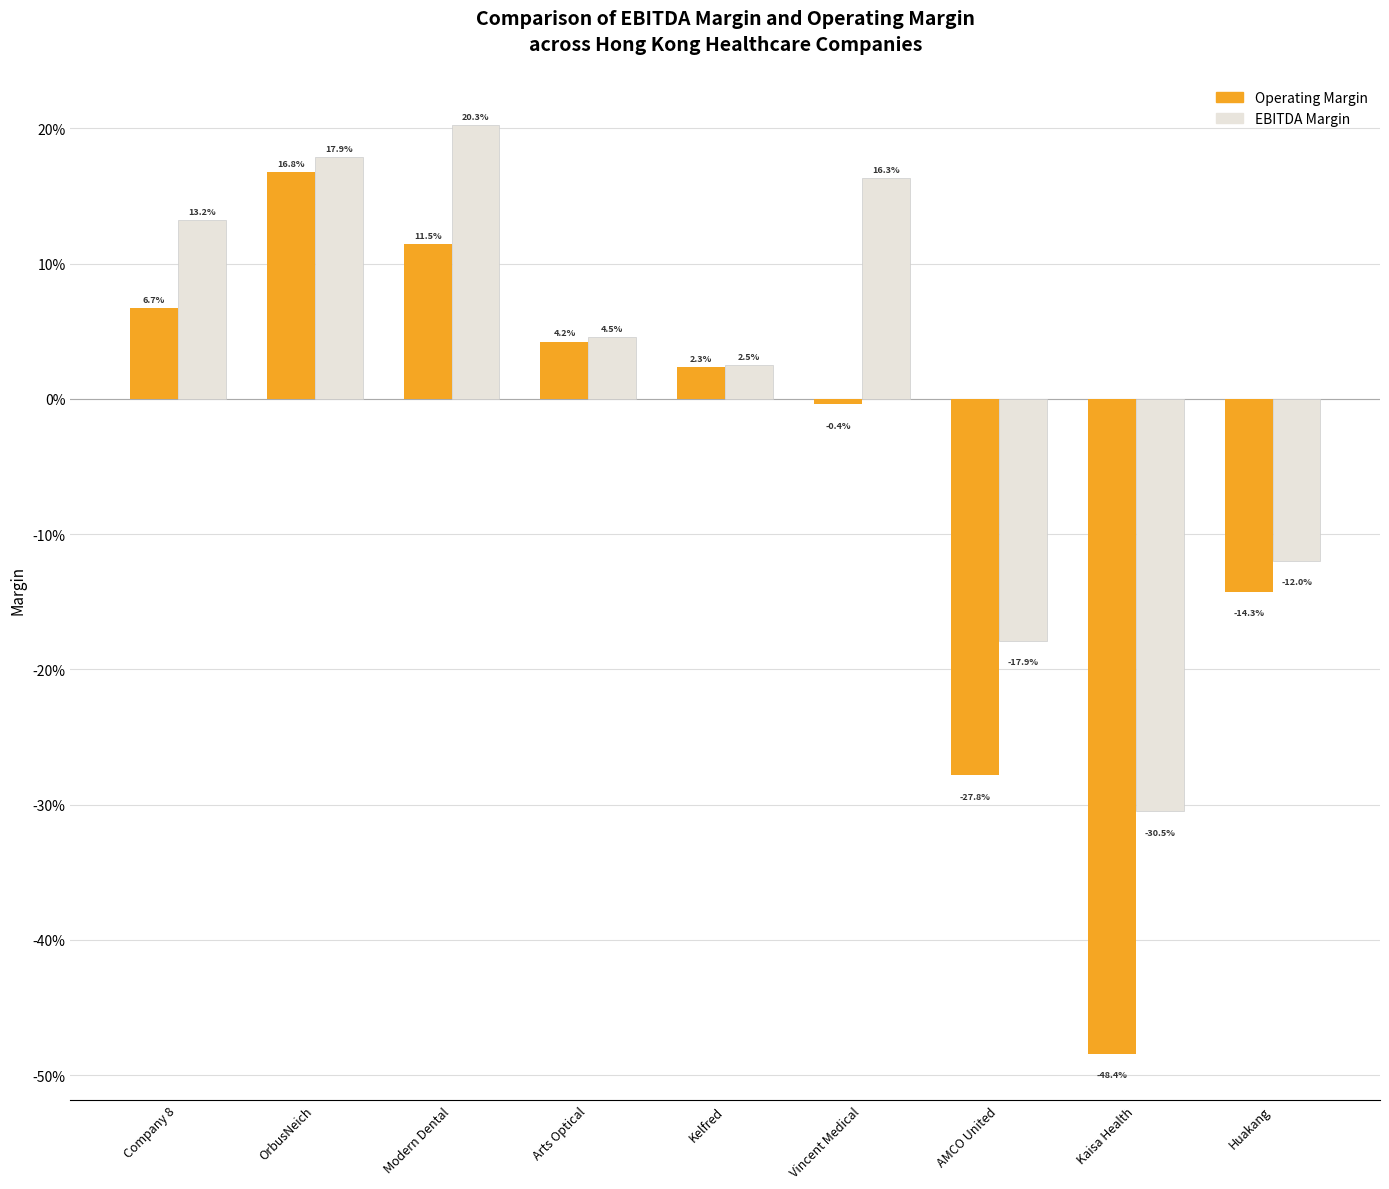

List the series in order of their overall mean, lowest first.

Operating Margin, EBITDA Margin